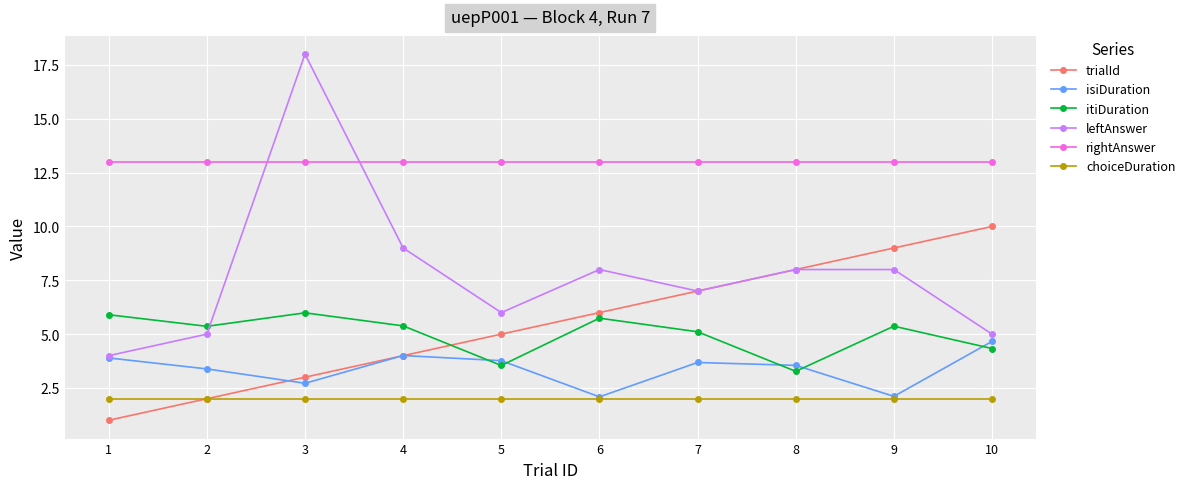

Is this an area chart (filled region under the line)?

No